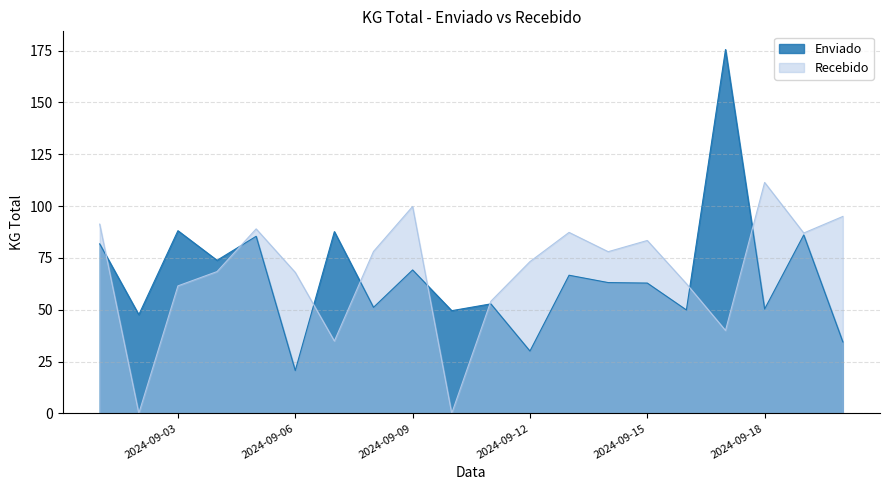

What is the value of the Recebido point at the 3rd from the left?

61.5